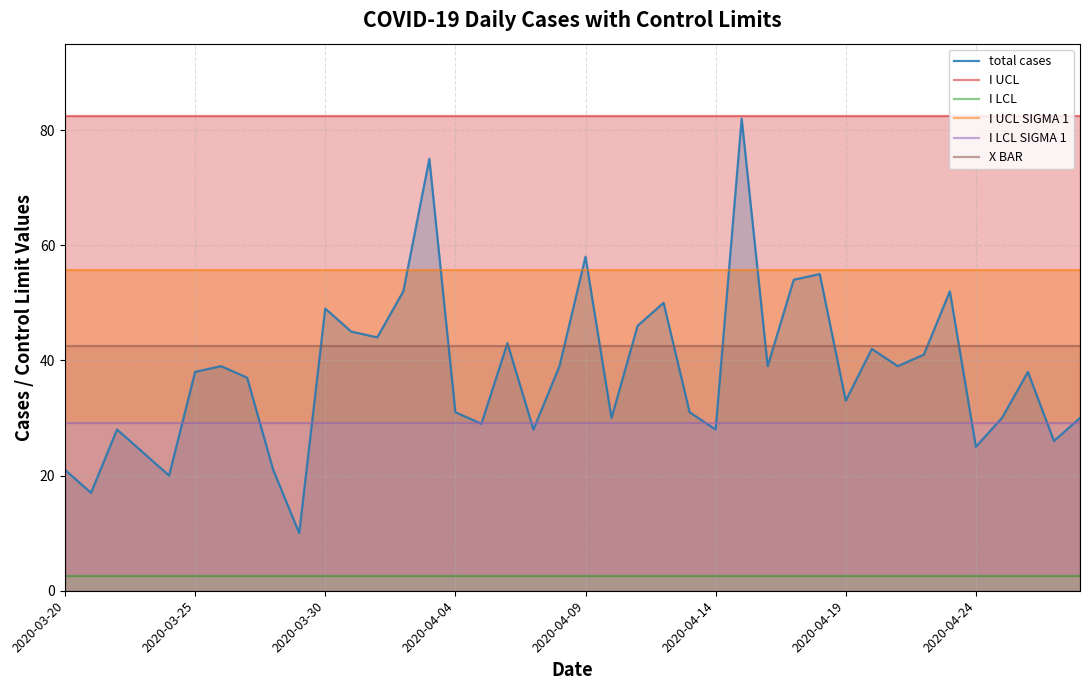

Rank the series by their maximum value, from lowest to highest.

I LCL, I LCL SIGMA 1, X BAR, I UCL SIGMA 1, total cases, I UCL